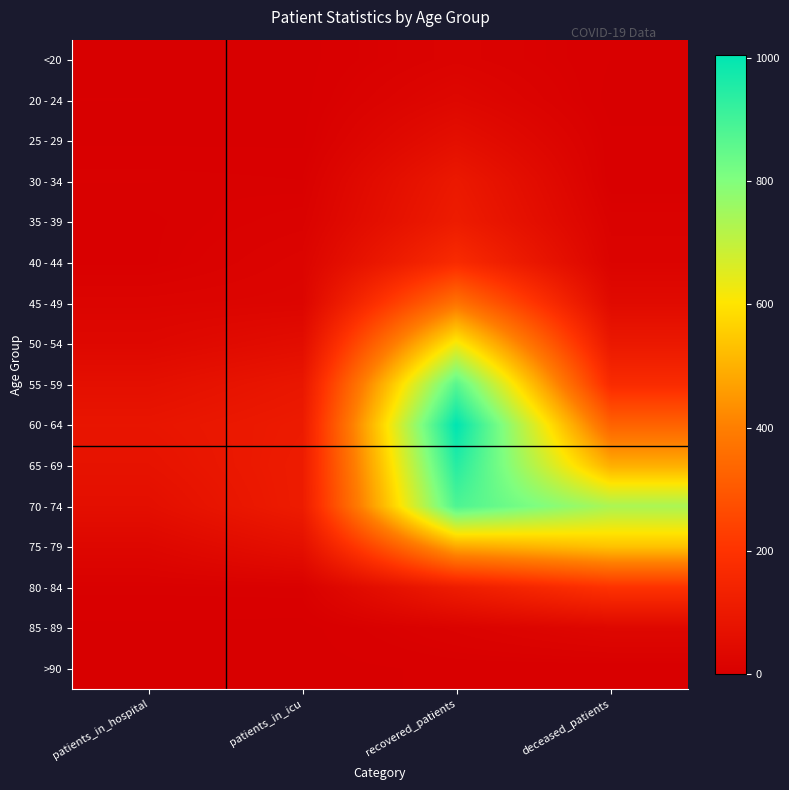

Which label corresponds to the smallest value in the chart?

patients_in_icu